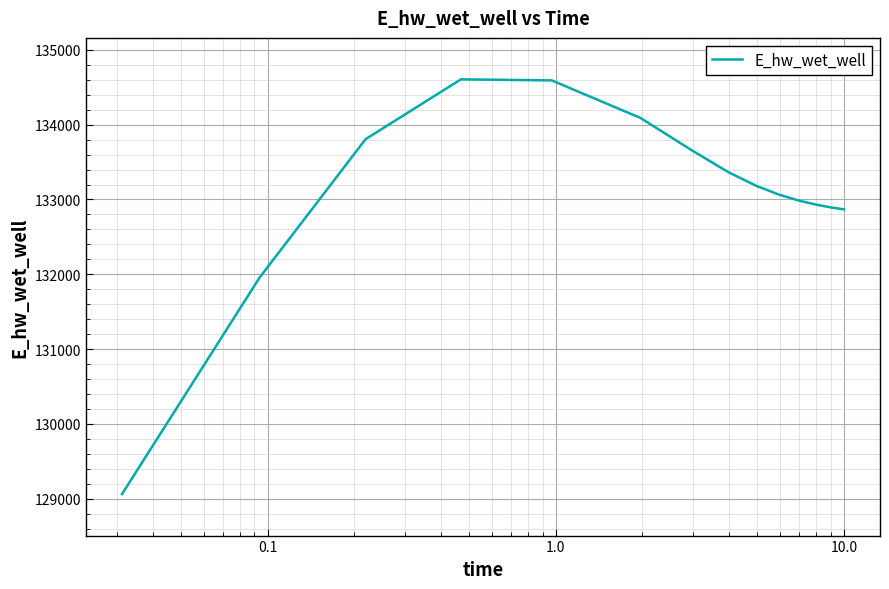

What is the maximum value shown in the chart?

134605.5